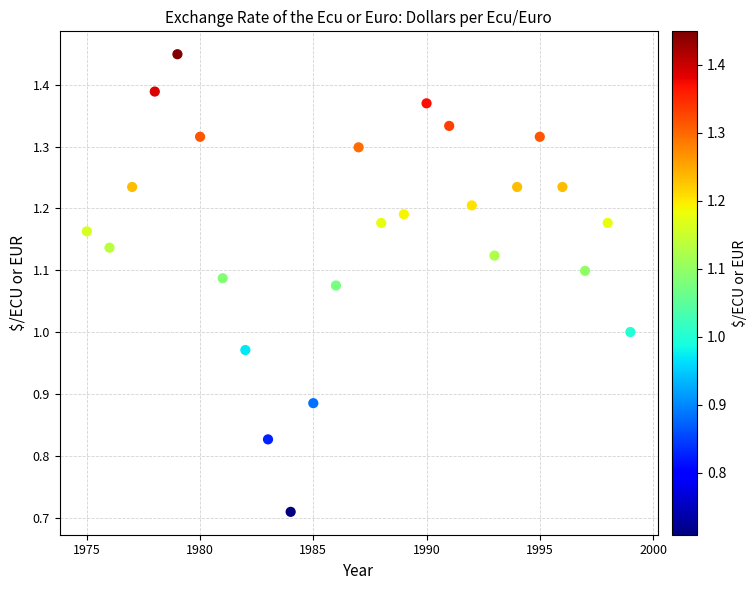

What is the range of X values (max minus min)?

24.0